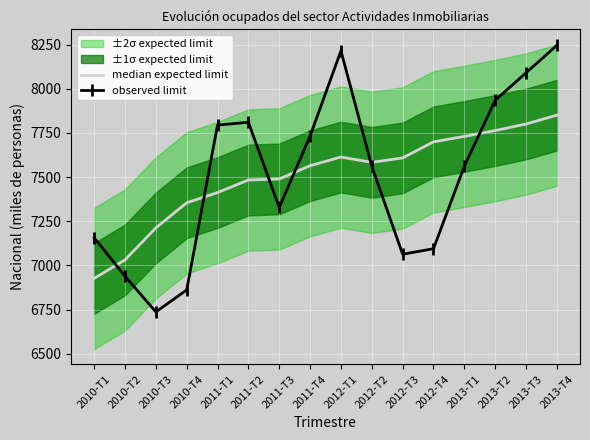

At which category is the sum across all series the highest?

2013-T4